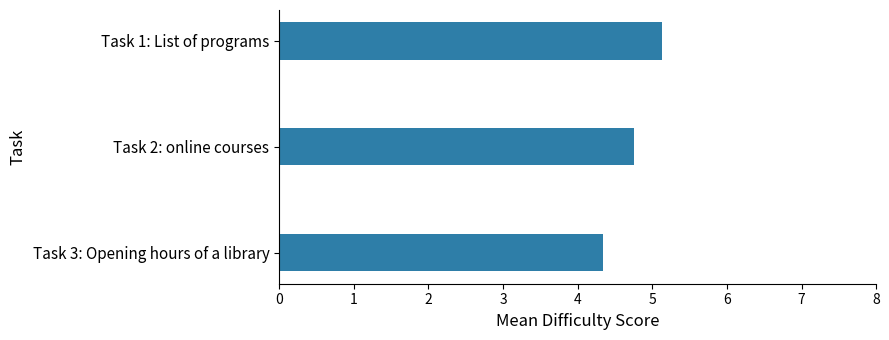

What is the difference between the maximum and minimum values?

0.8